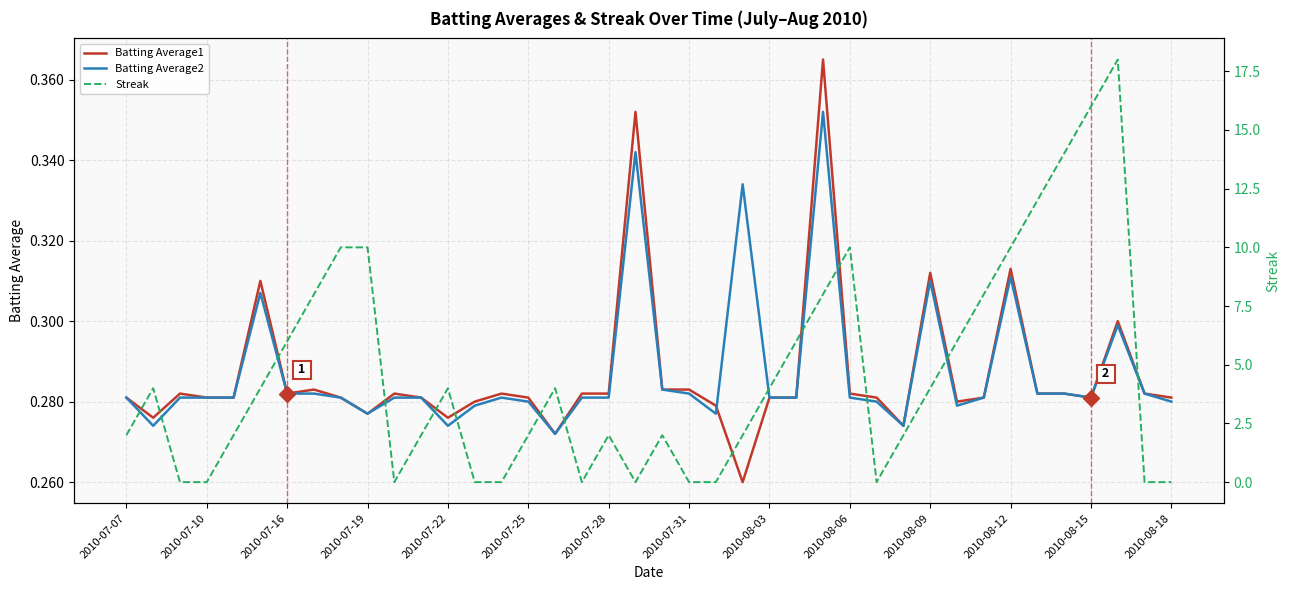

How many values in the Streak series exceed 4?

14